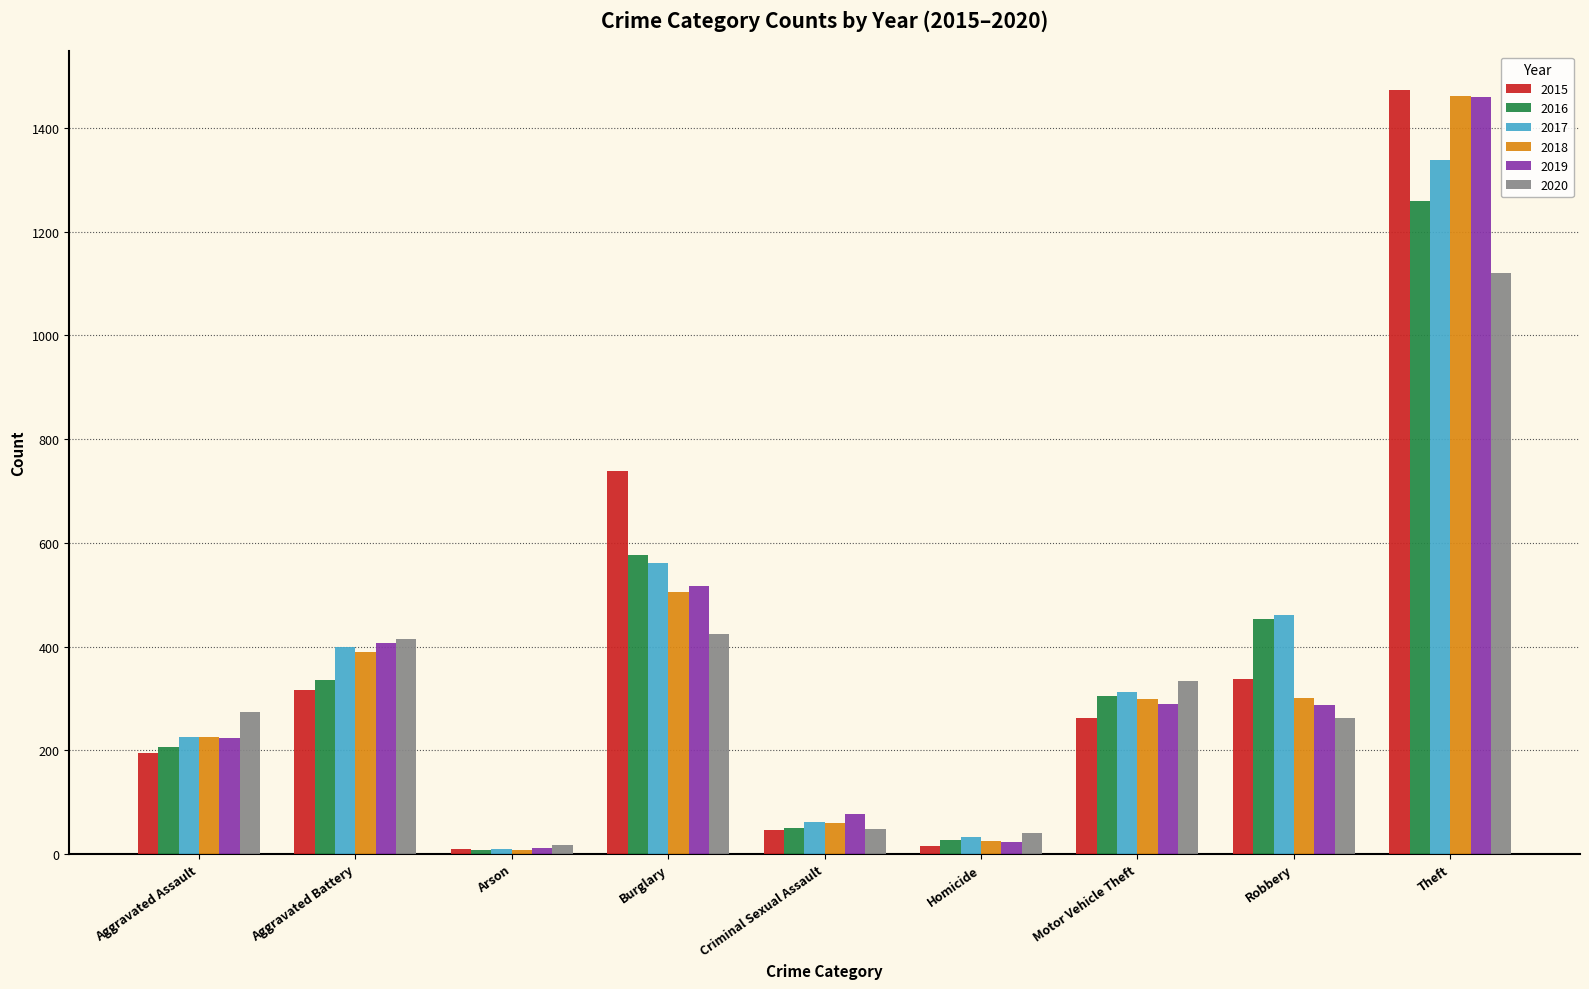

Which series has the widest spread of values?

2015